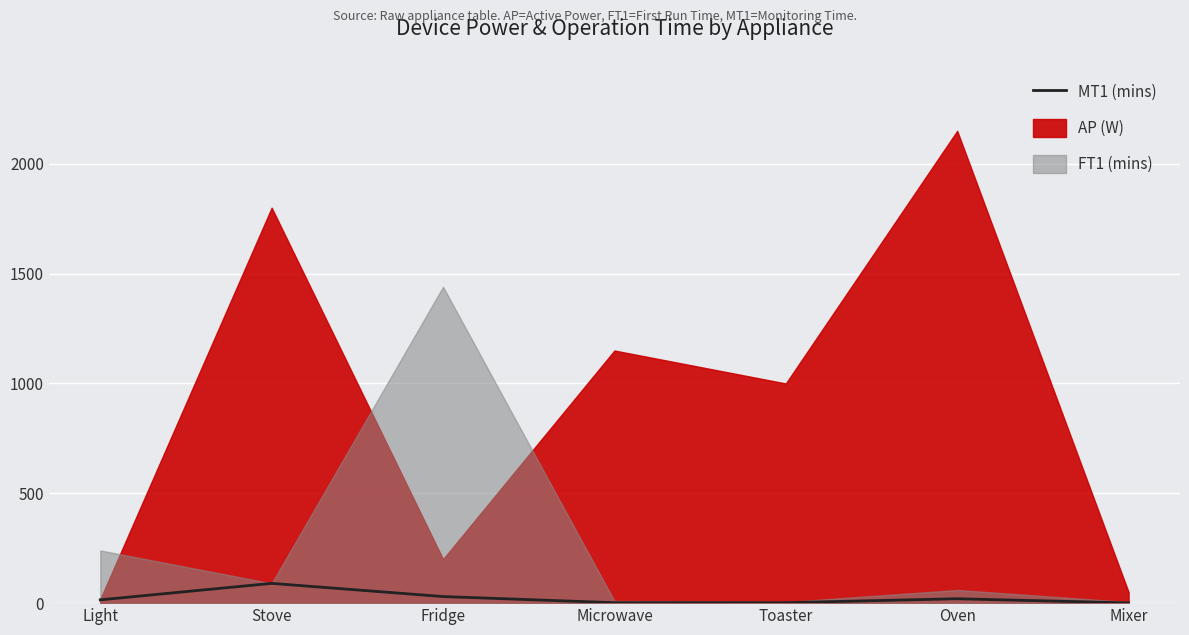

Which label corresponds to the largest value in the chart?

Stove